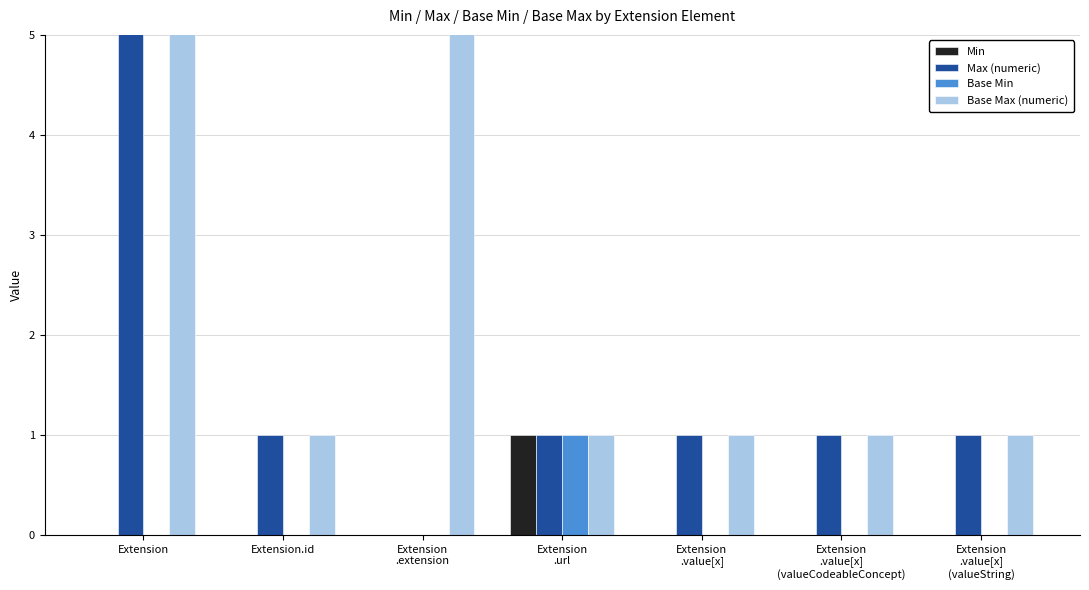

Between Extension
.url and Extension
.value[x], which series saw the biggest shift?

Min